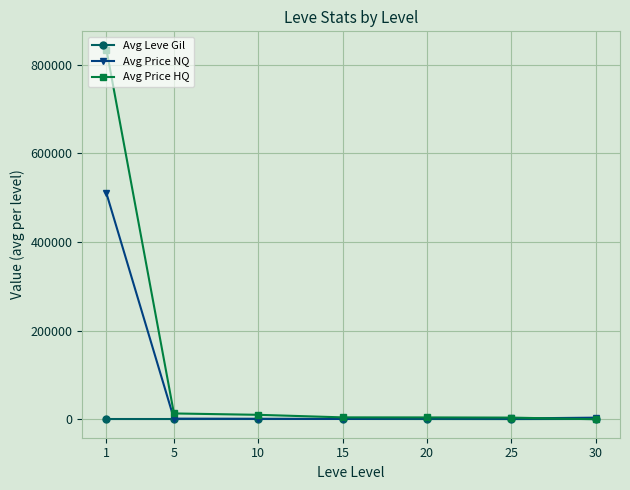

Which series has the largest range (max minus min)?

Avg Price HQ